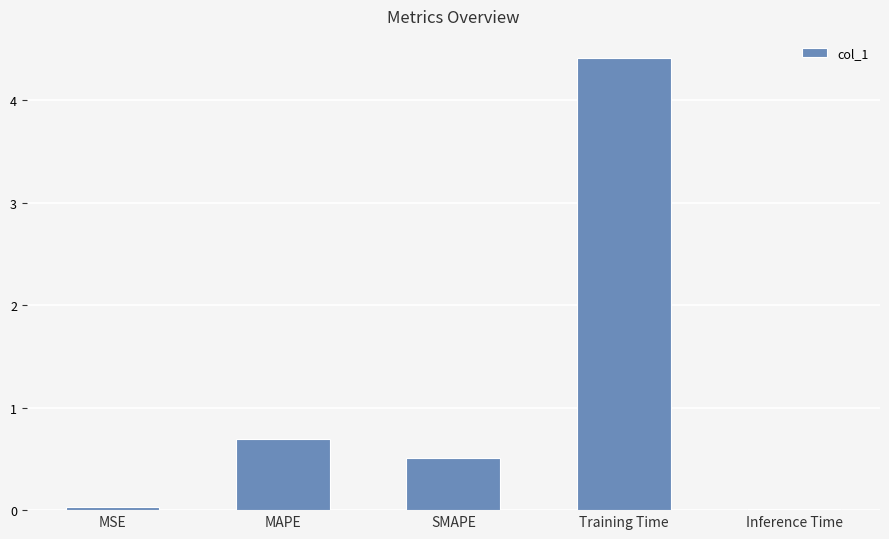

What position from the right is SMAPE?

3